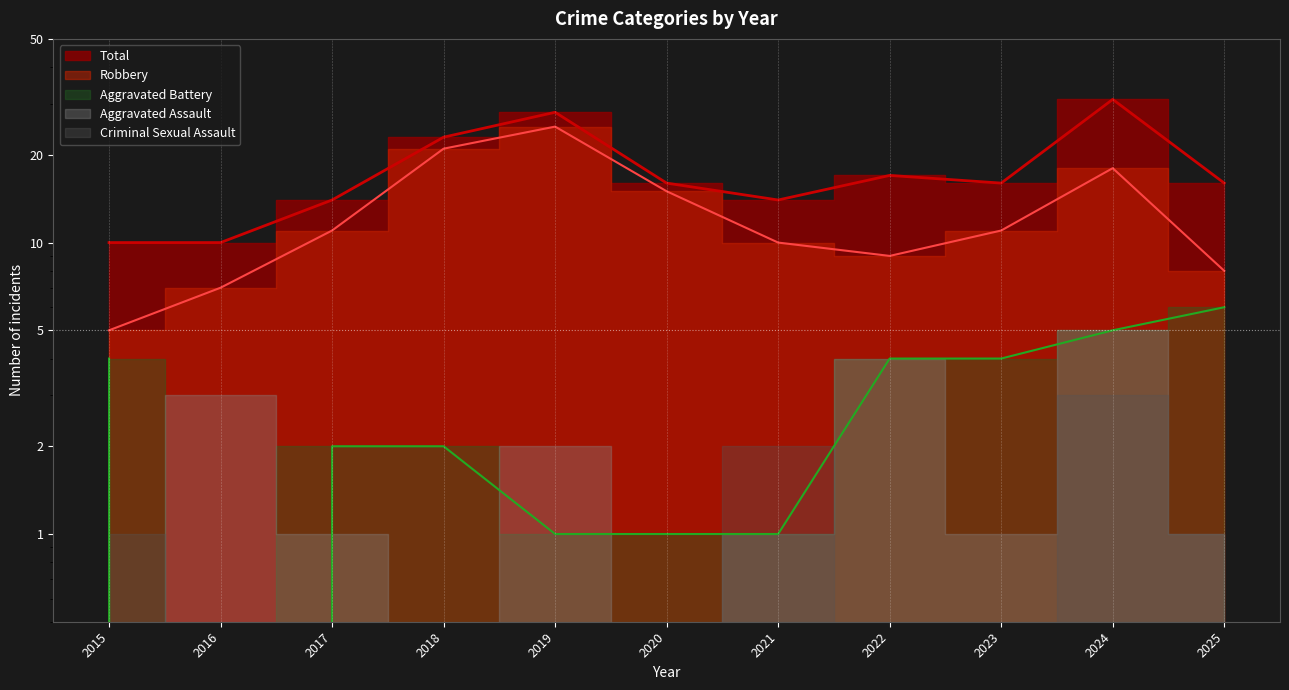

Which has a higher value, 2018 or 2020?

2018